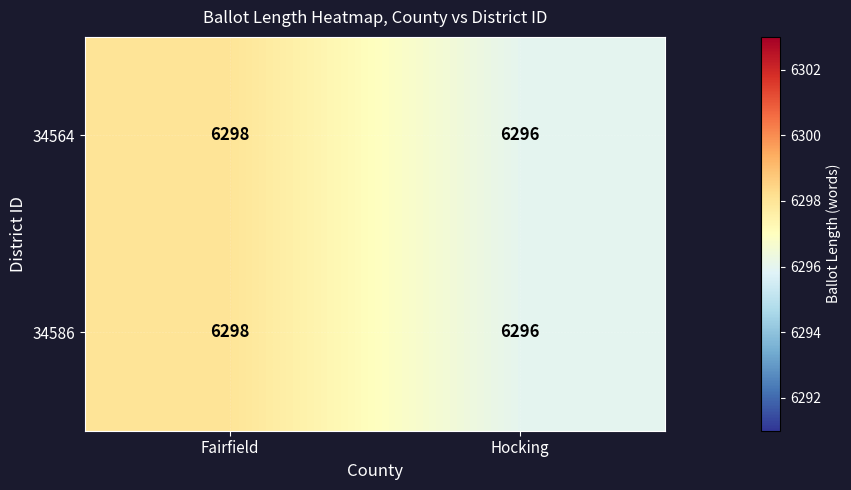

The value of 34564 at Fairfield is 6298. True or false?

True